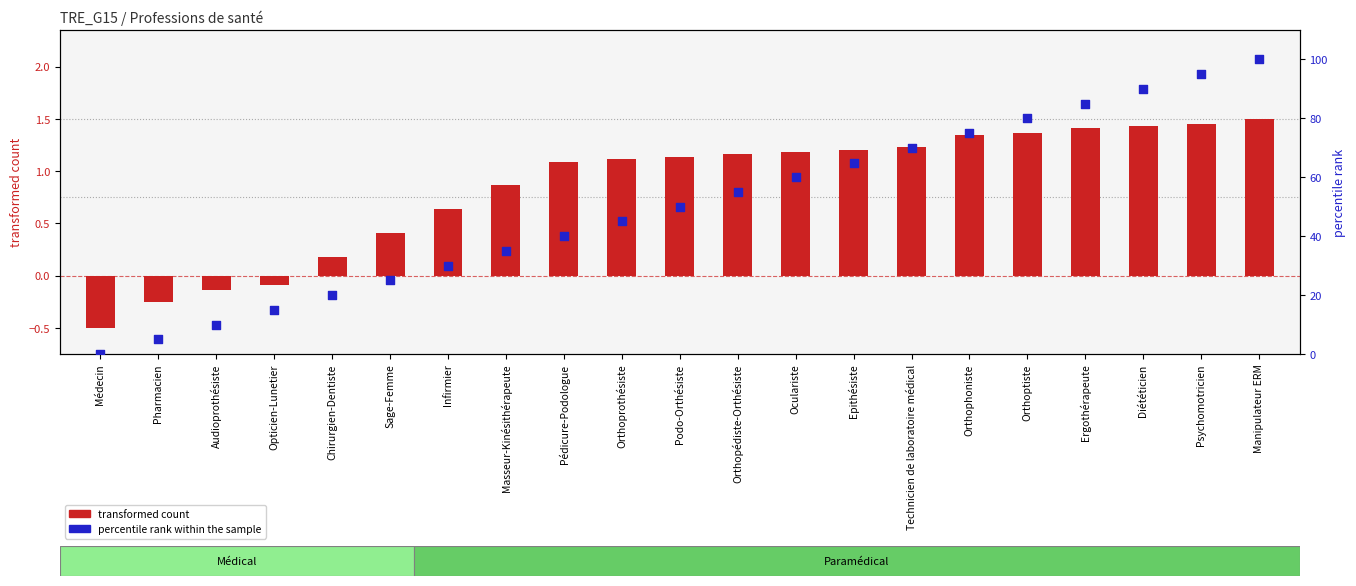

At how many categories does at least one series exceed 56?

9